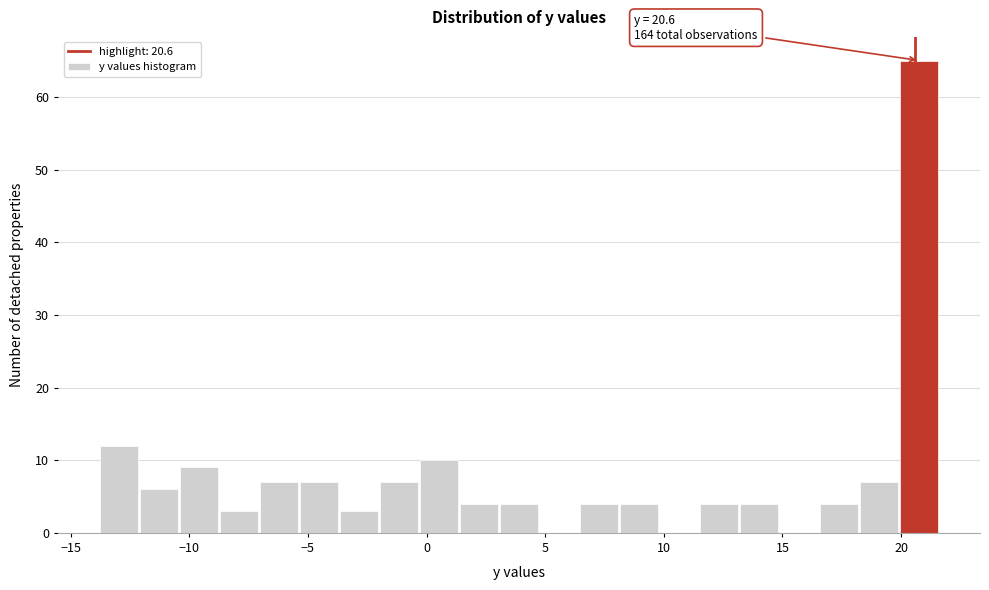

Read against the x-axis, roughly where is the centre of the tallest bar?

21.0